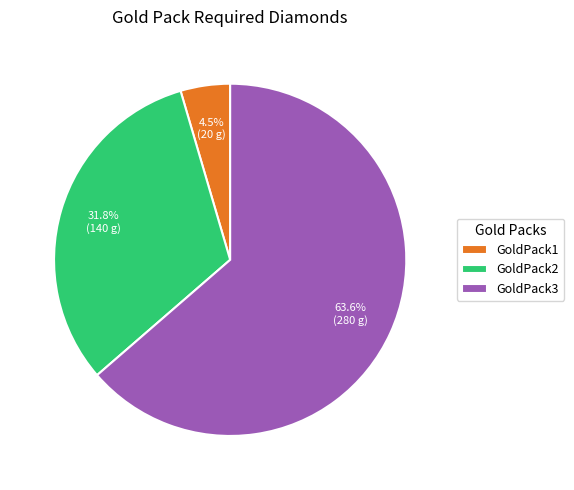

Which category has the biggest portion of the pie?

GoldPack3